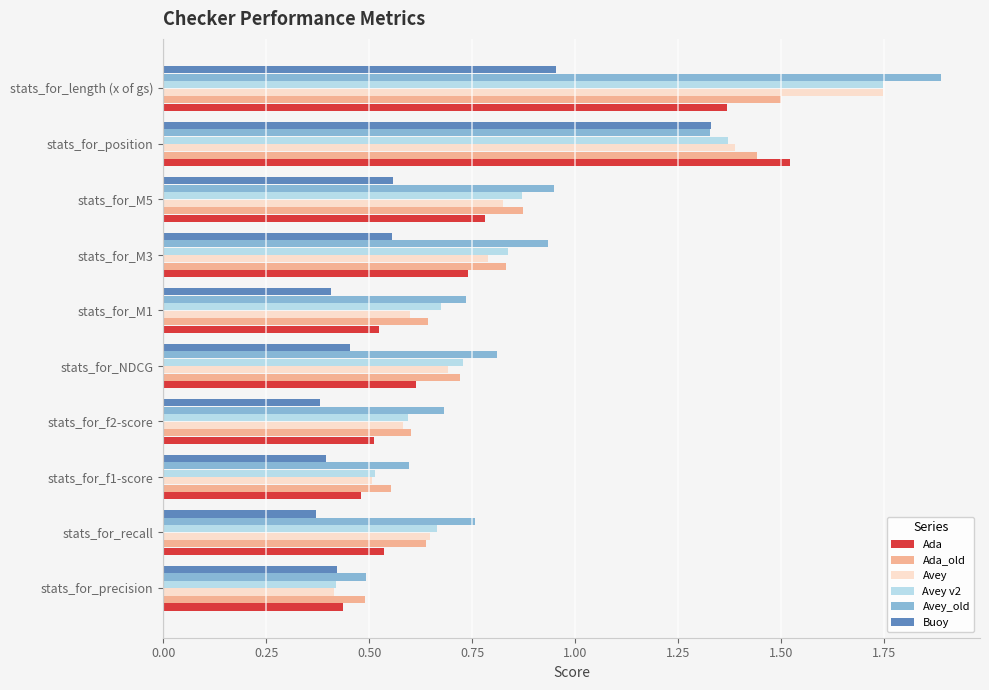

What is the difference between the maximum and second lowest values in the Avey v2 series?

1.2